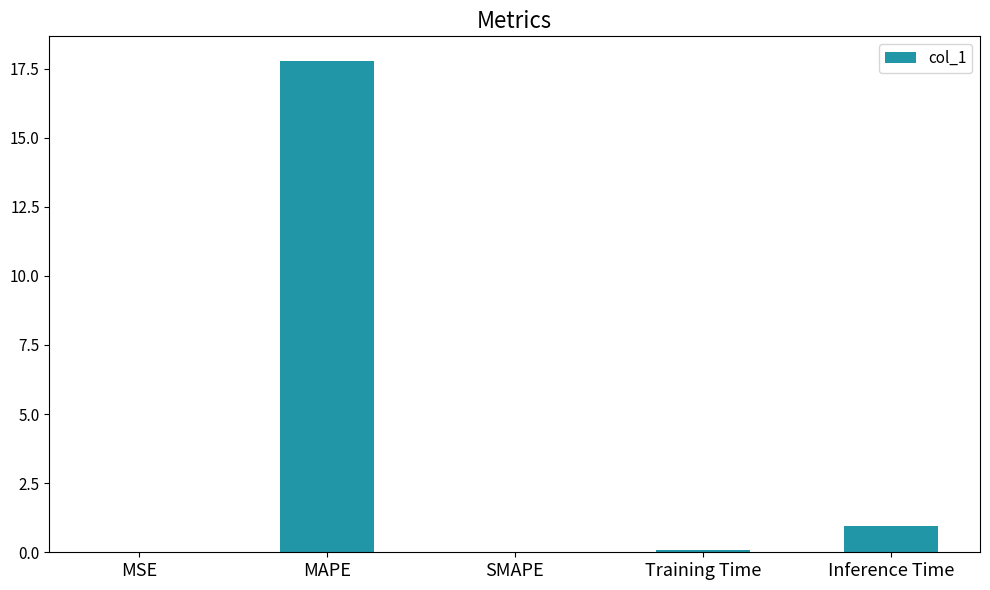

Which has a higher value, SMAPE or MAPE?

MAPE